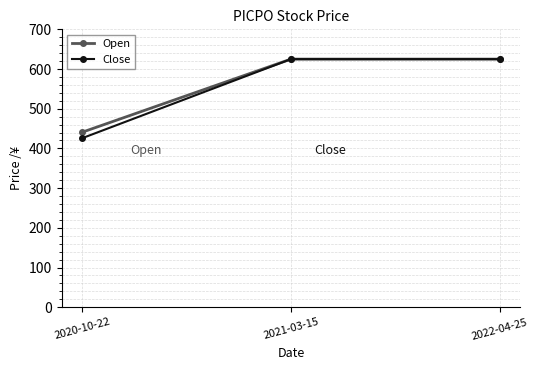

What is the highest value of the Open series?

625